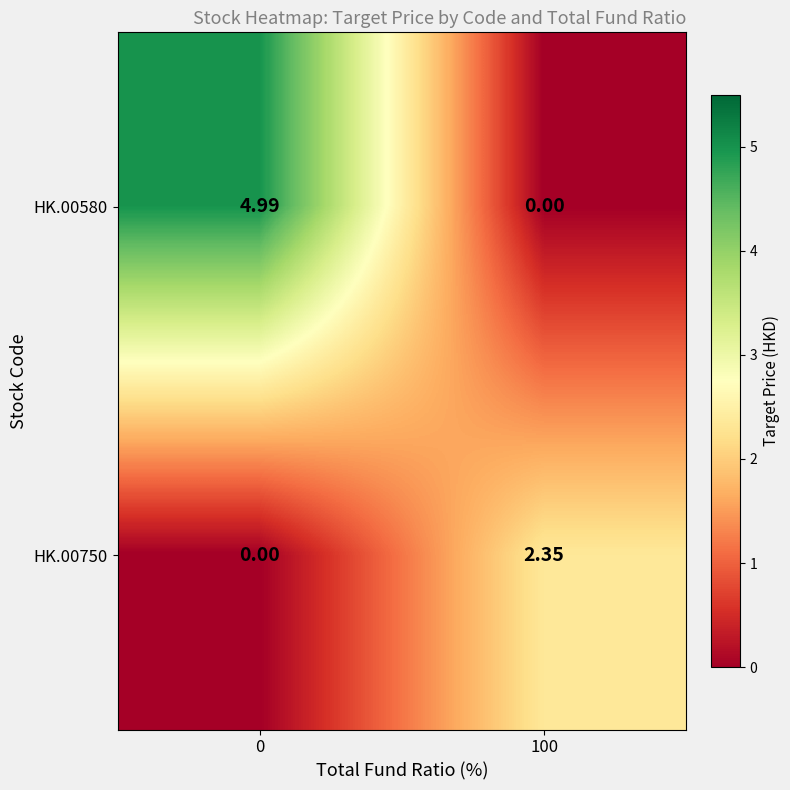

How many data points does each series have?

2